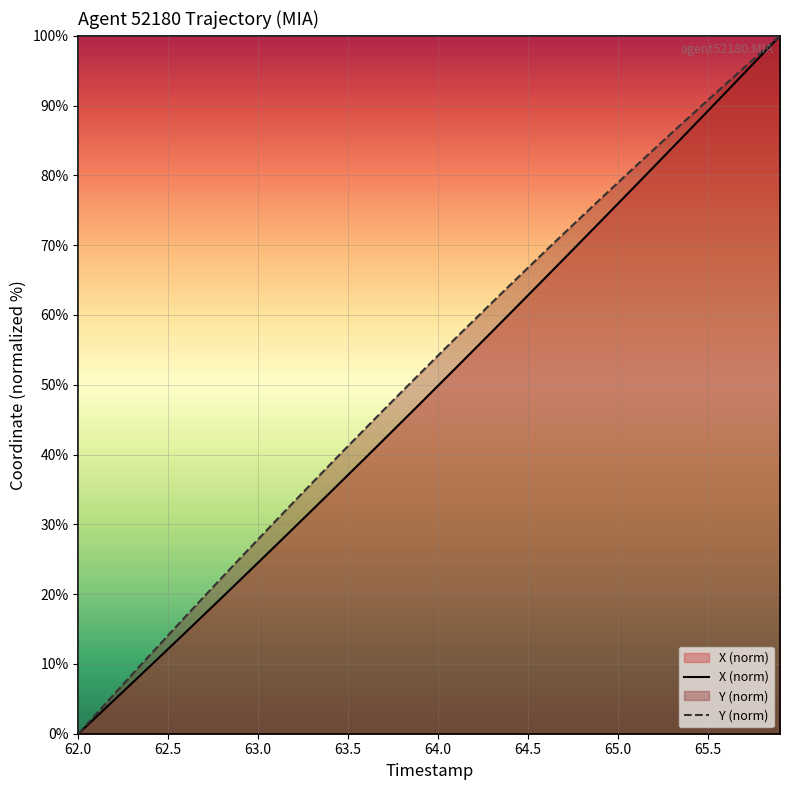

What are all the series names shown in the legend?

X (norm), Y (norm)